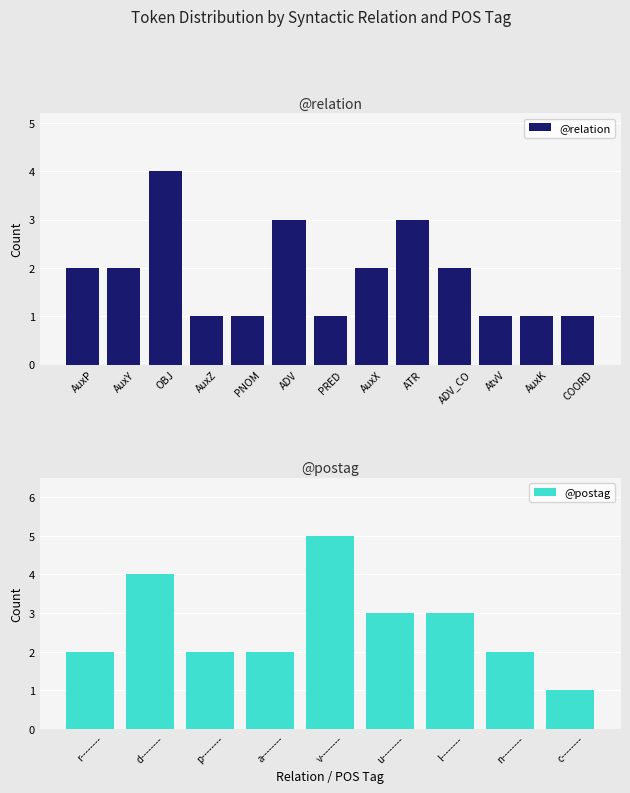

What is the label of the 1st bar from the left?

AuxP